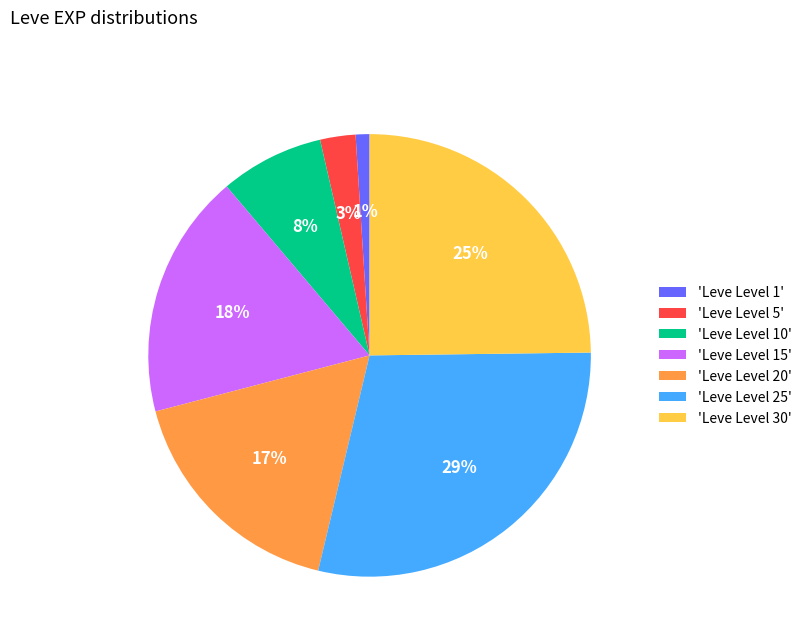

To the nearest percent, what is the difference between the largest and smallest slice percentages?

28%